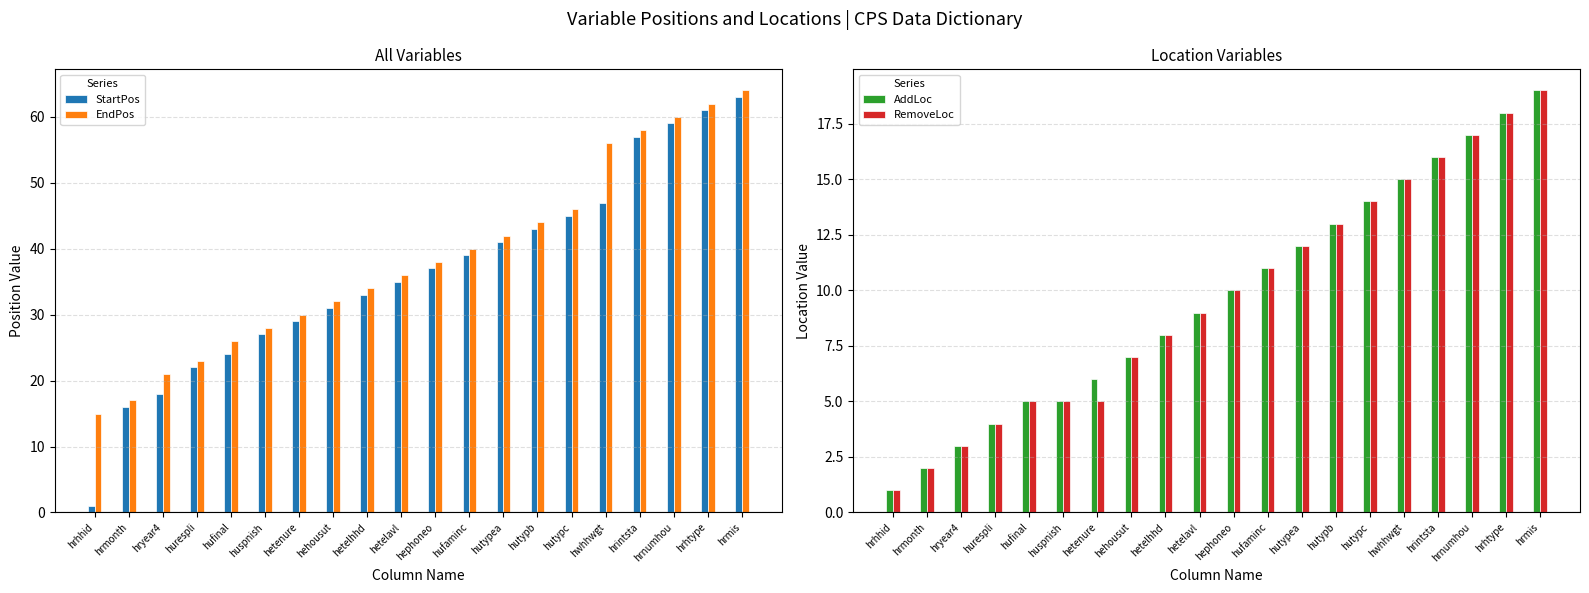

True or false: AddLoc has a value of 4 at hehousut.

False